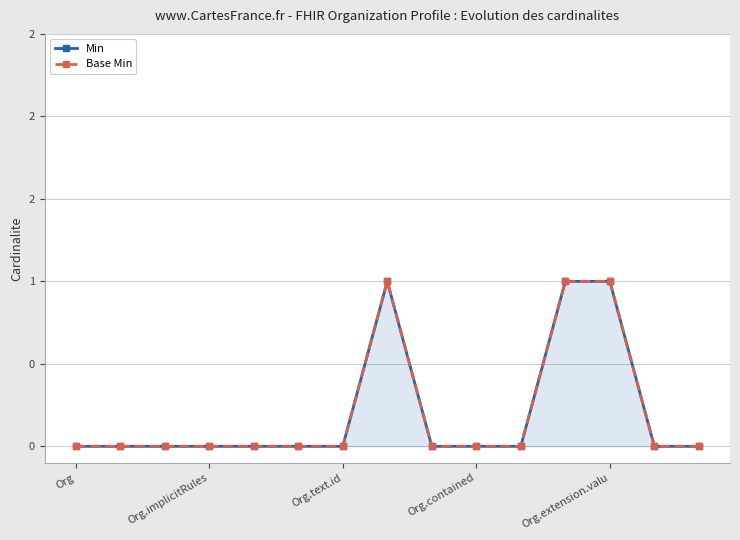

What are all the series names shown in the legend?

Min, Base Min